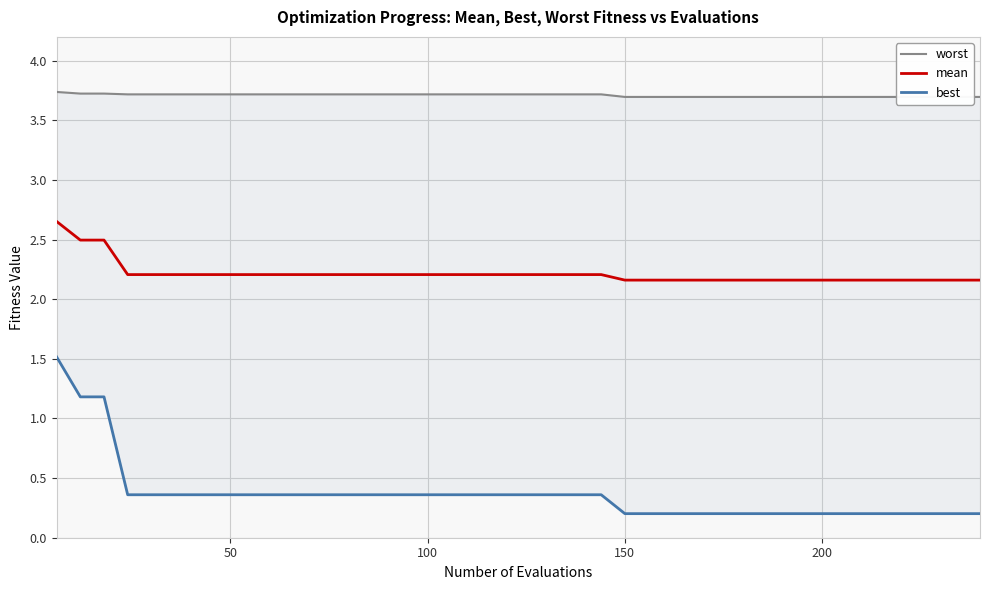

Reading right to left, what are all the values shown in this chart?

worst: 3.7	3.7	3.7	3.7	3.7	3.7	3.7	3.7	3.7	3.7	3.7	3.7	3.7	3.7	3.7	3.7	3.7	3.7	3.7	3.7	3.7	3.7	3.7	3.7	3.7	3.7	3.7	3.7	3.7	3.7	3.7	3.7	3.7	3.7	3.7	3.7	3.7	3.7	3.7	3.7
mean: 2.2	2.2	2.2	2.2	2.2	2.2	2.2	2.2	2.2	2.2	2.2	2.2	2.2	2.2	2.2	2.2	2.2	2.2	2.2	2.2	2.2	2.2	2.2	2.2	2.2	2.2	2.2	2.2	2.2	2.2	2.2	2.2	2.2	2.2	2.2	2.2	2.2	2.5	2.5	2.7
best: 0.2	0.2	0.2	0.2	0.2	0.2	0.2	0.2	0.2	0.2	0.2	0.2	0.2	0.2	0.2	0.2	0.4	0.4	0.4	0.4	0.4	0.4	0.4	0.4	0.4	0.4	0.4	0.4	0.4	0.4	0.4	0.4	0.4	0.4	0.4	0.4	0.4	1.2	1.2	1.5